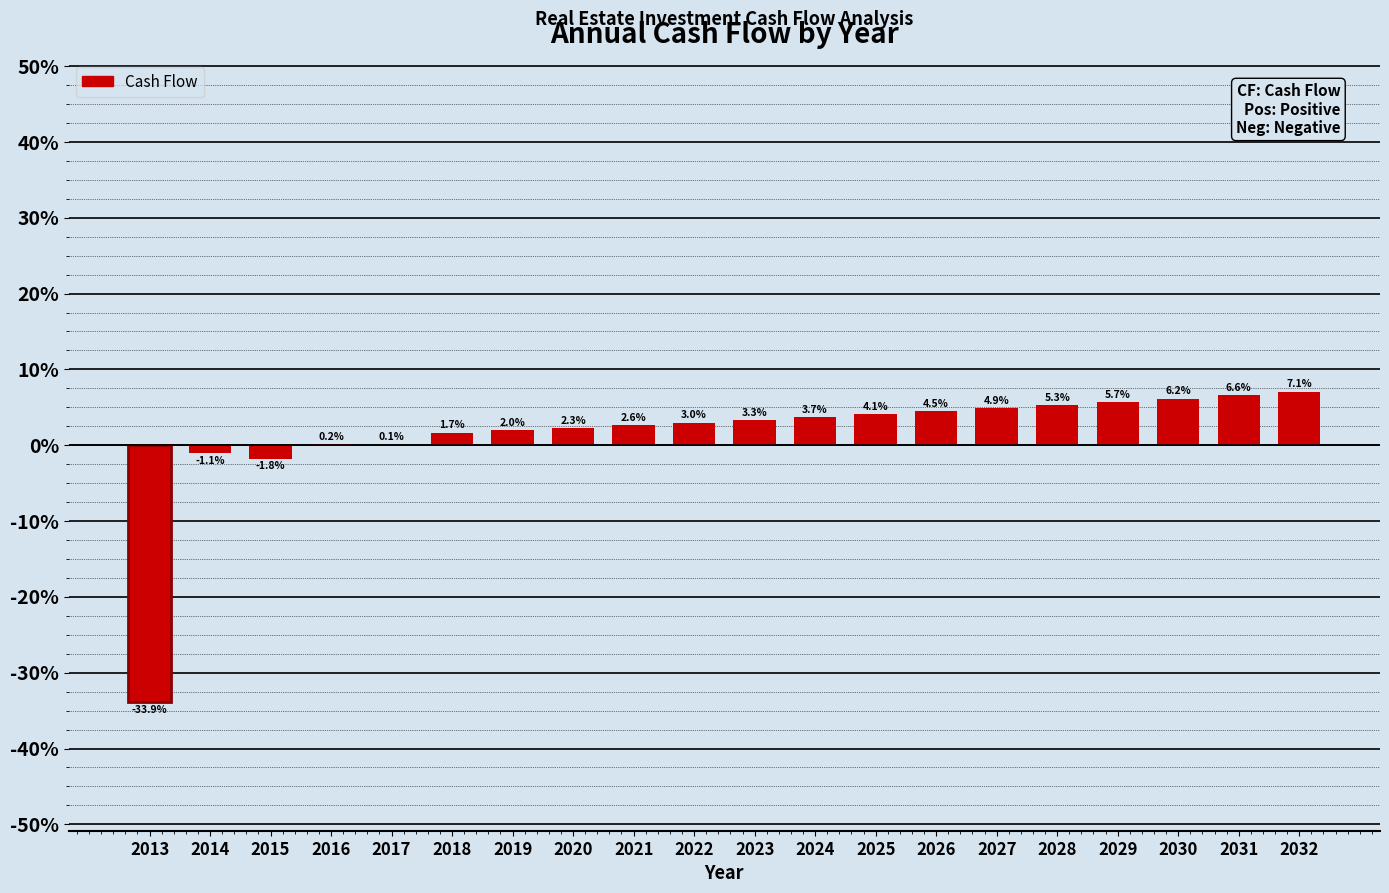

The value at 2016 is 0.2. True or false?

True